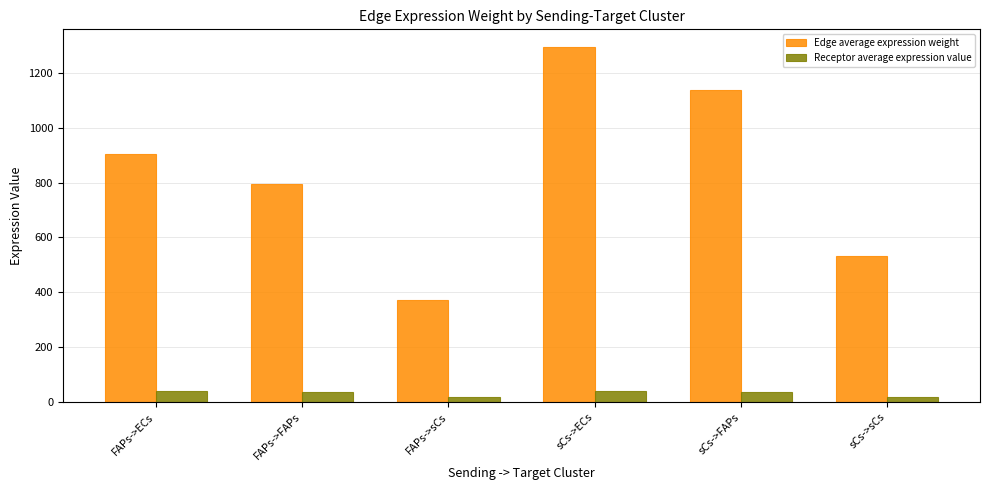

Rank the series by their average value, from lowest to highest.

Receptor average expression value, Edge average expression weight